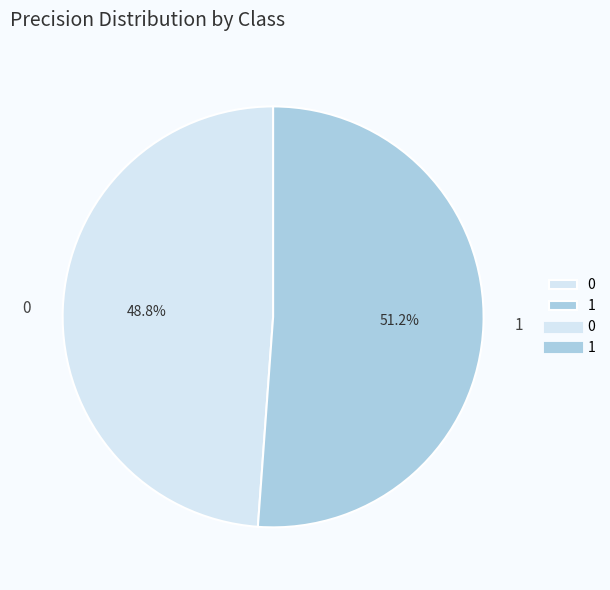

What is the largest slice in the pie chart?

1